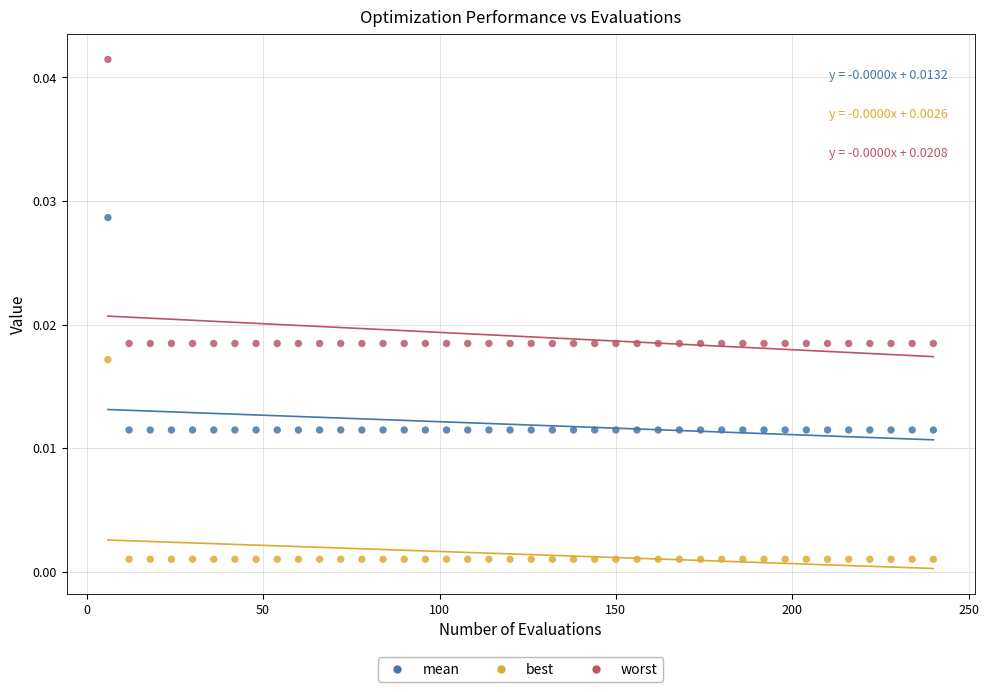

What are all the series names shown in the legend?

mean, best, worst